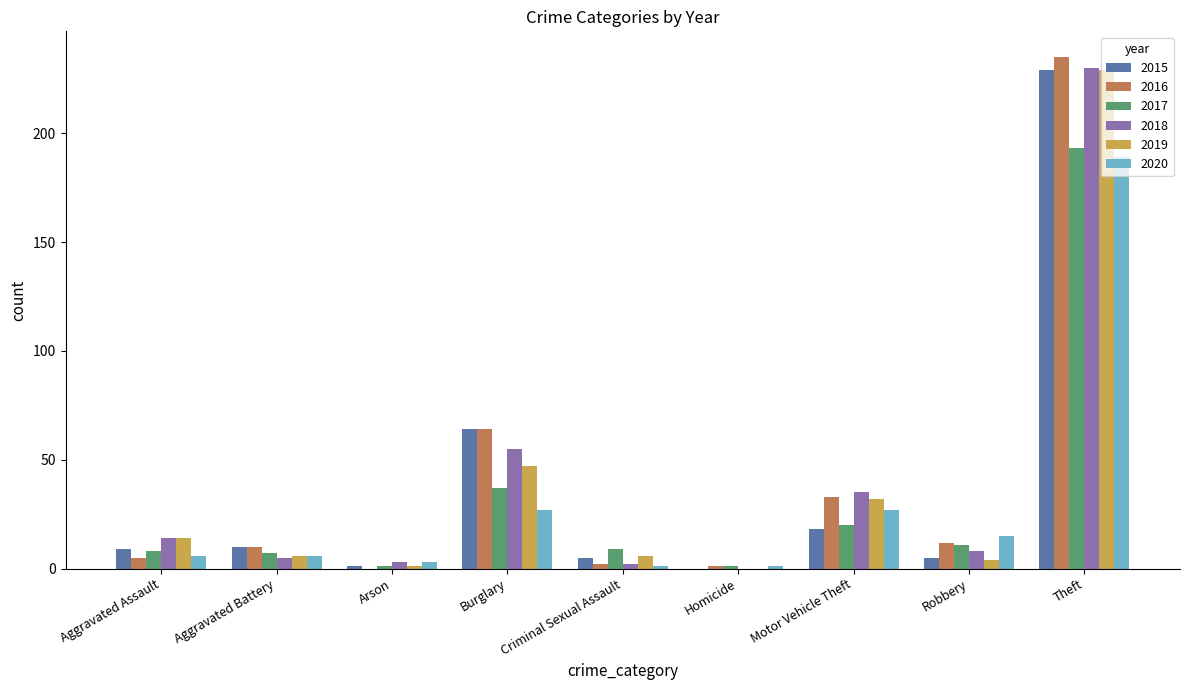

What is the sum of all 2016 values?

362